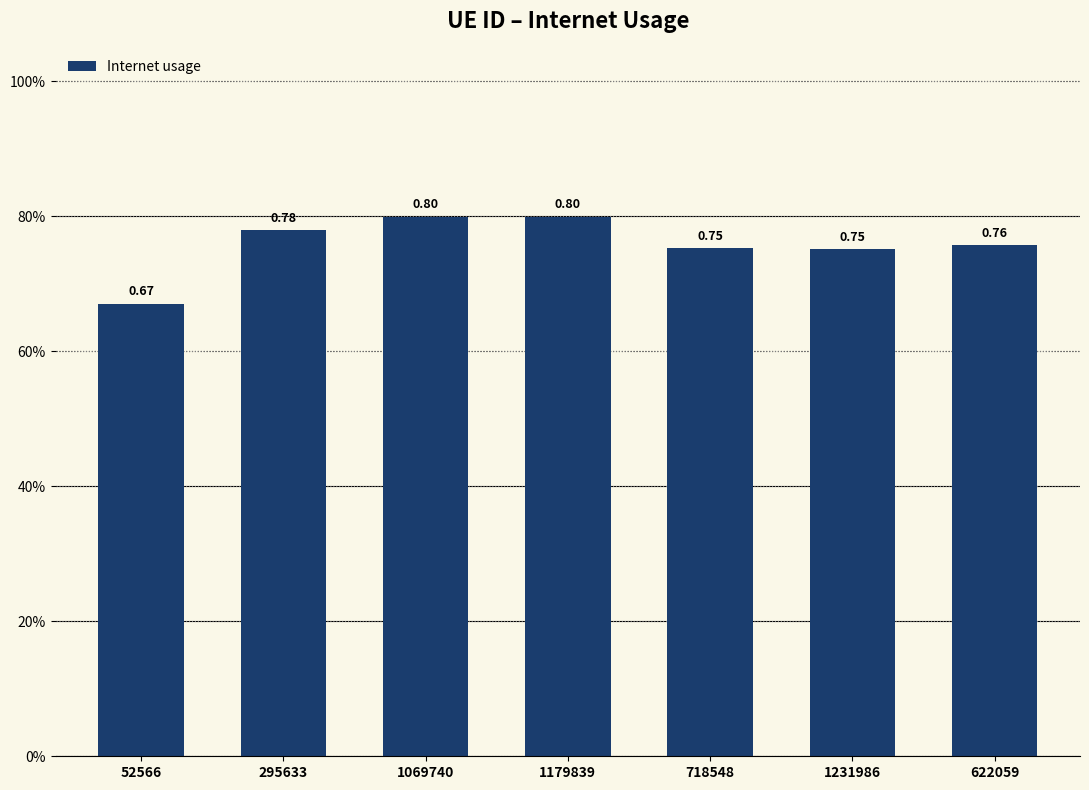

Are the bars grouped side by side (vs. stacked)?

No